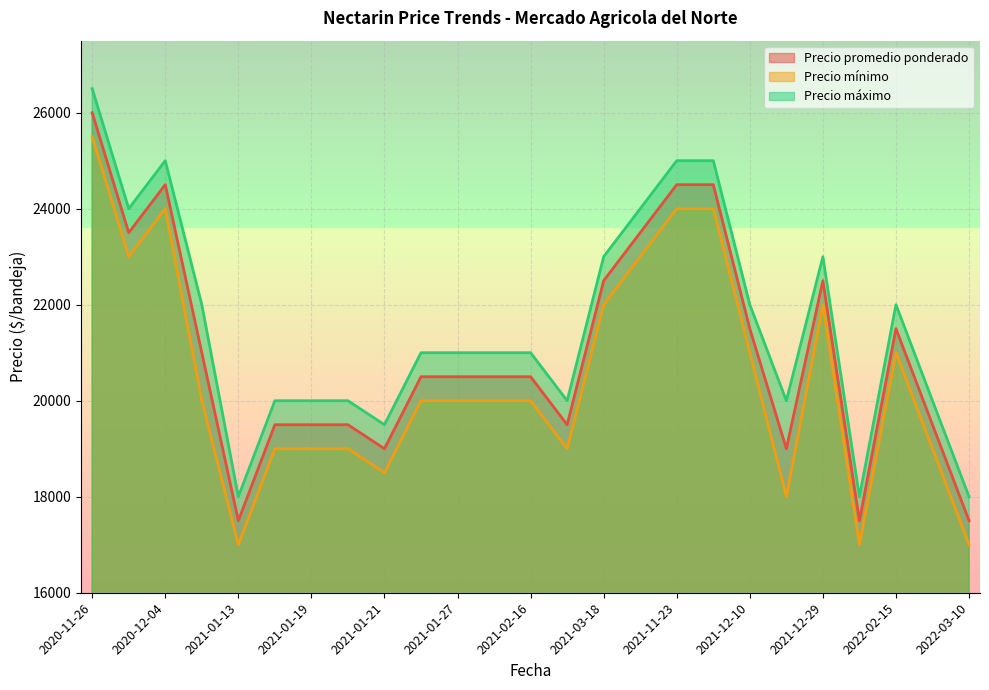

What is the total value across all series at 2022-03-10?

52500